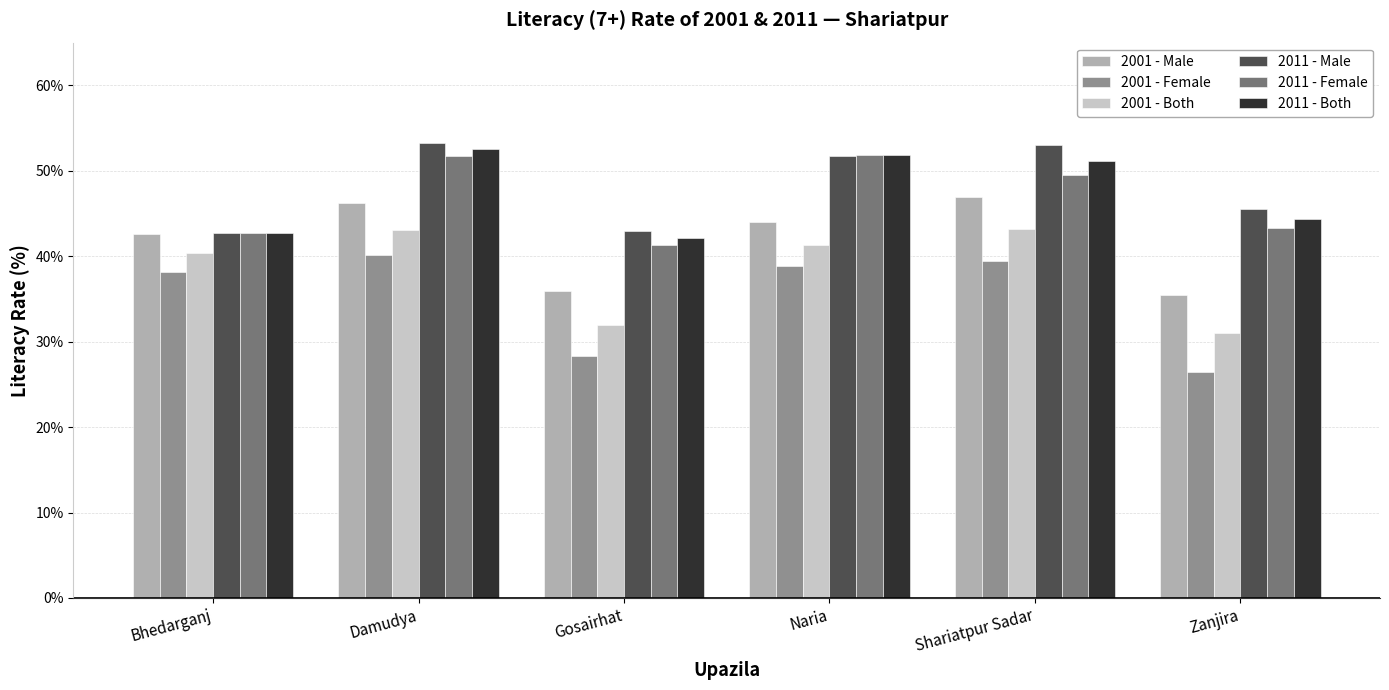

How many values in the 2011 - Both series are below 51?

3